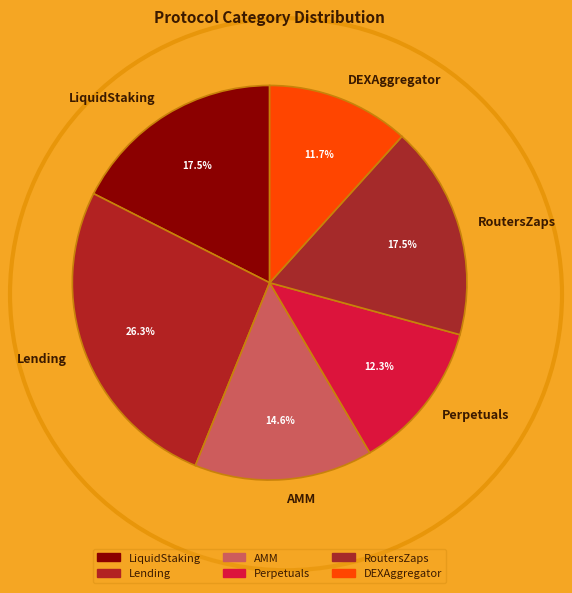

Which slice is the largest?

Lending